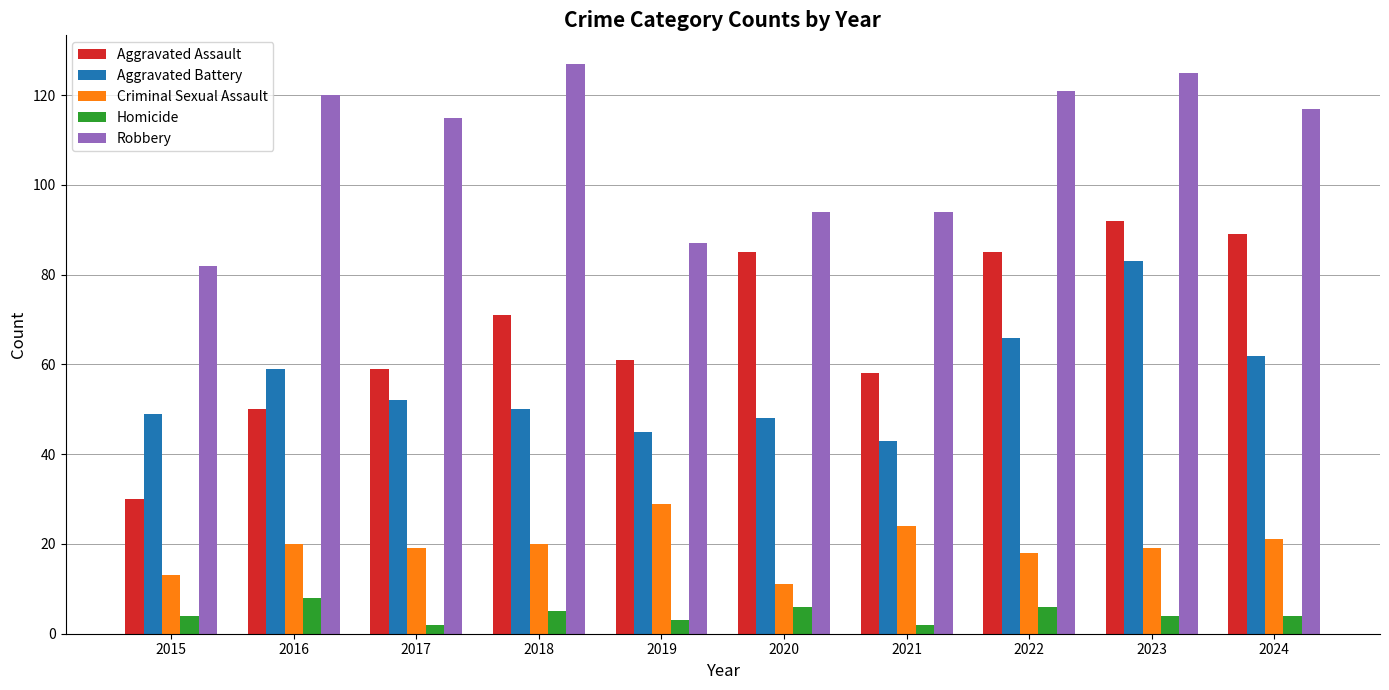

Reading left to right, transcribe all the data shown in this chart.

Aggravated Assault: 2015=30	2016=50	2017=59	2018=71	2019=61	2020=85	2021=58	2022=85	2023=92	2024=89
Aggravated Battery: 2015=49	2016=59	2017=52	2018=50	2019=45	2020=48	2021=43	2022=66	2023=83	2024=62
Criminal Sexual Assault: 2015=13	2016=20	2017=19	2018=20	2019=29	2020=11	2021=24	2022=18	2023=19	2024=21
Homicide: 2015=4	2016=8	2017=2	2018=5	2019=3	2020=6	2021=2	2022=6	2023=4	2024=4
Robbery: 2015=82	2016=120	2017=115	2018=127	2019=87	2020=94	2021=94	2022=121	2023=125	2024=117